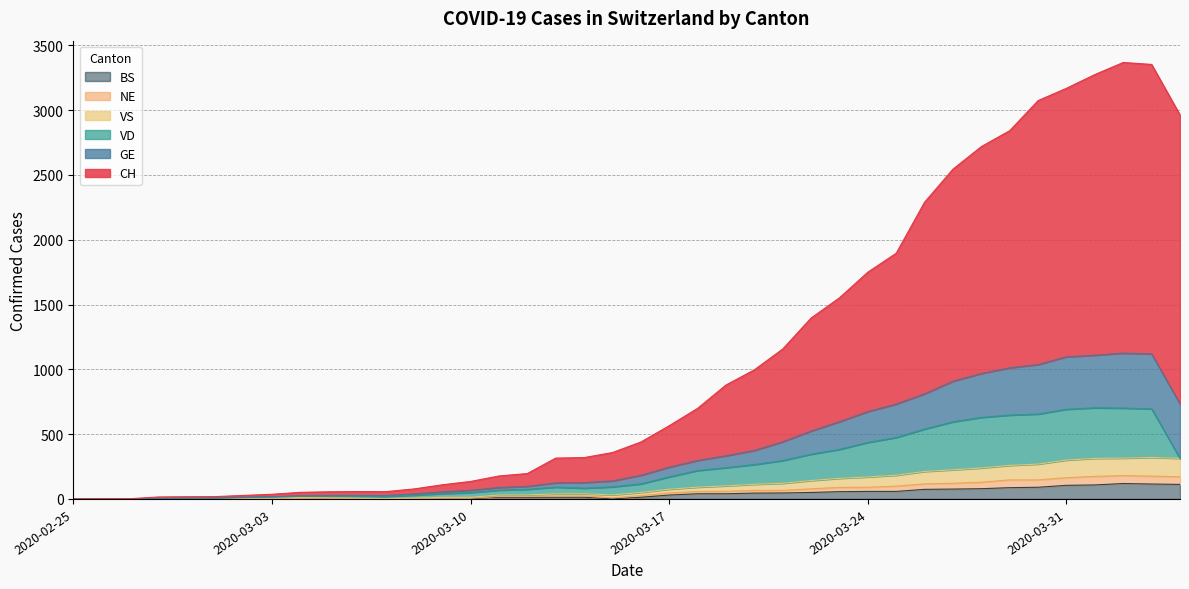

What are all the series names shown in the legend?

BS, NE, VS, VD, GE, CH